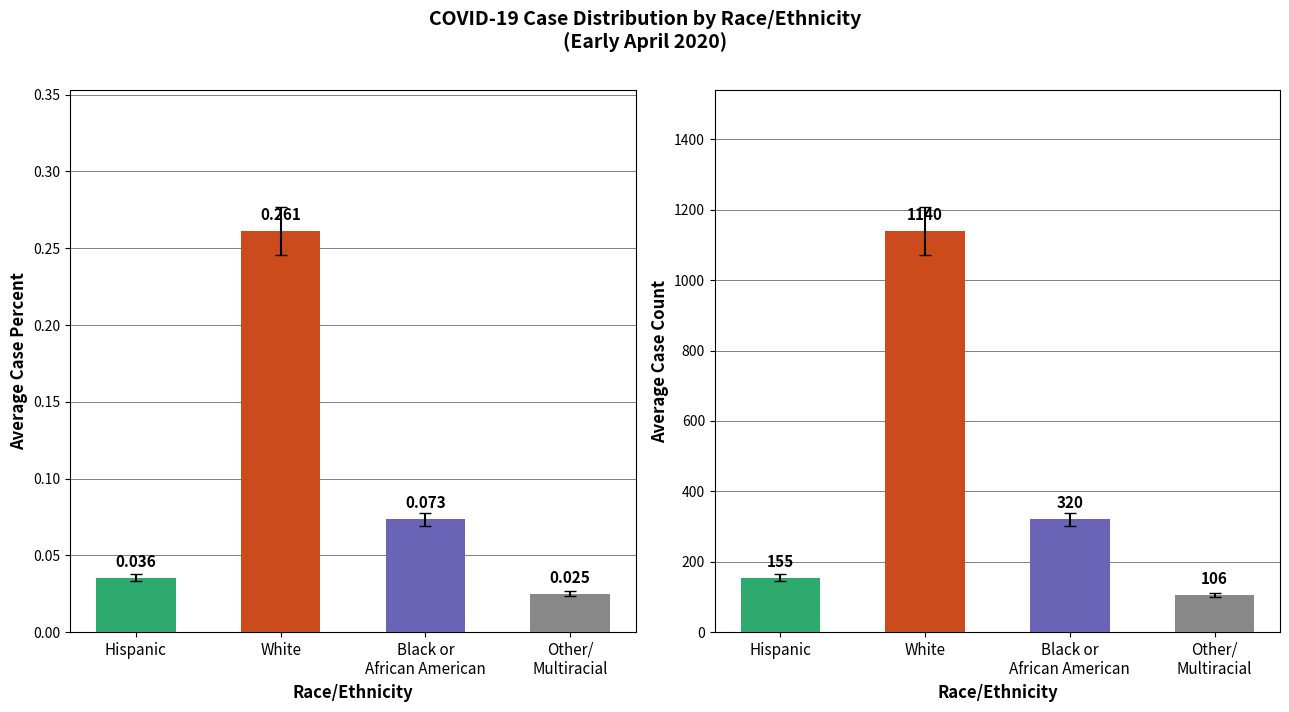

What is the difference between the maximum and minimum values in the Cat_CaseCount series?

1034.0